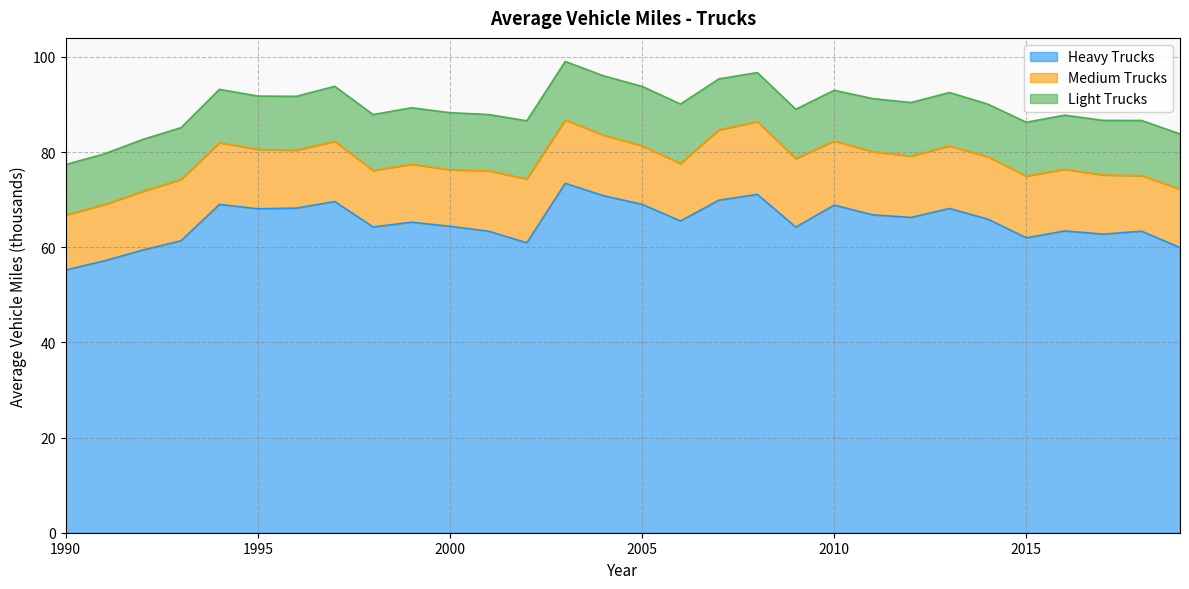

At which category is the sum across all series the highest?

2003